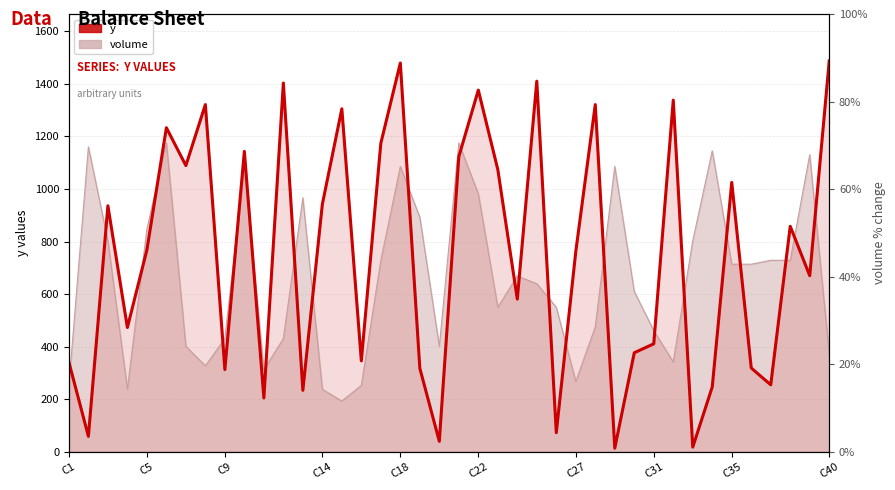

How many interior local valleys does the volume series have?

8